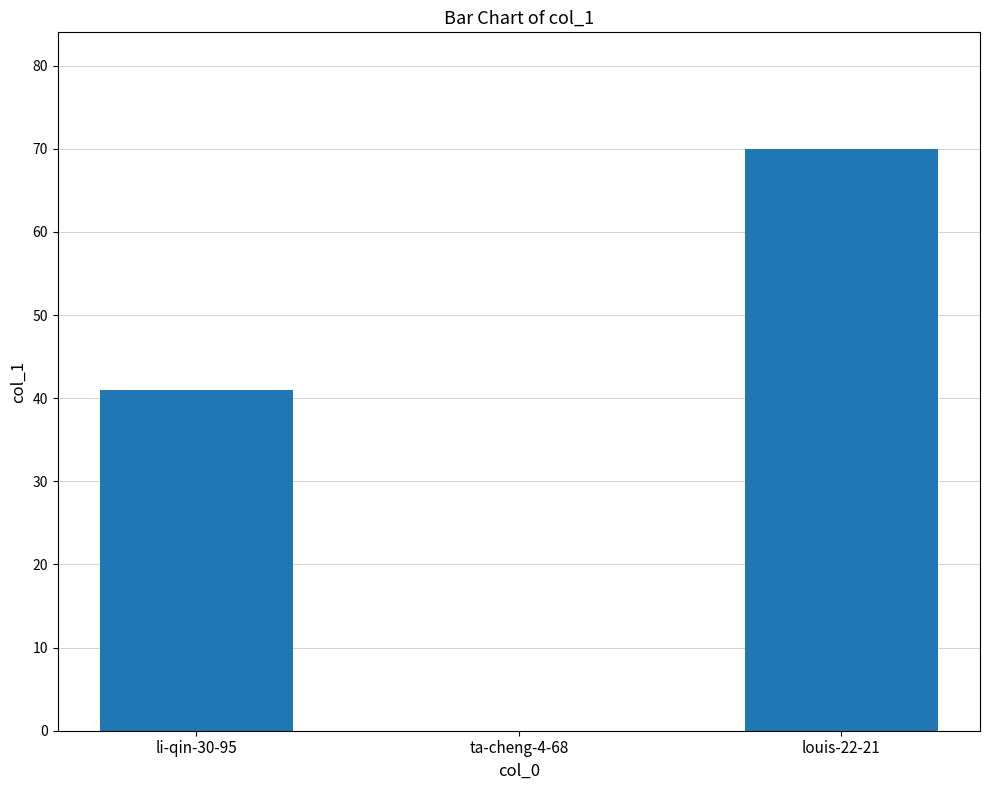

At which category does the chart reach its peak across all series?

louis-22-21